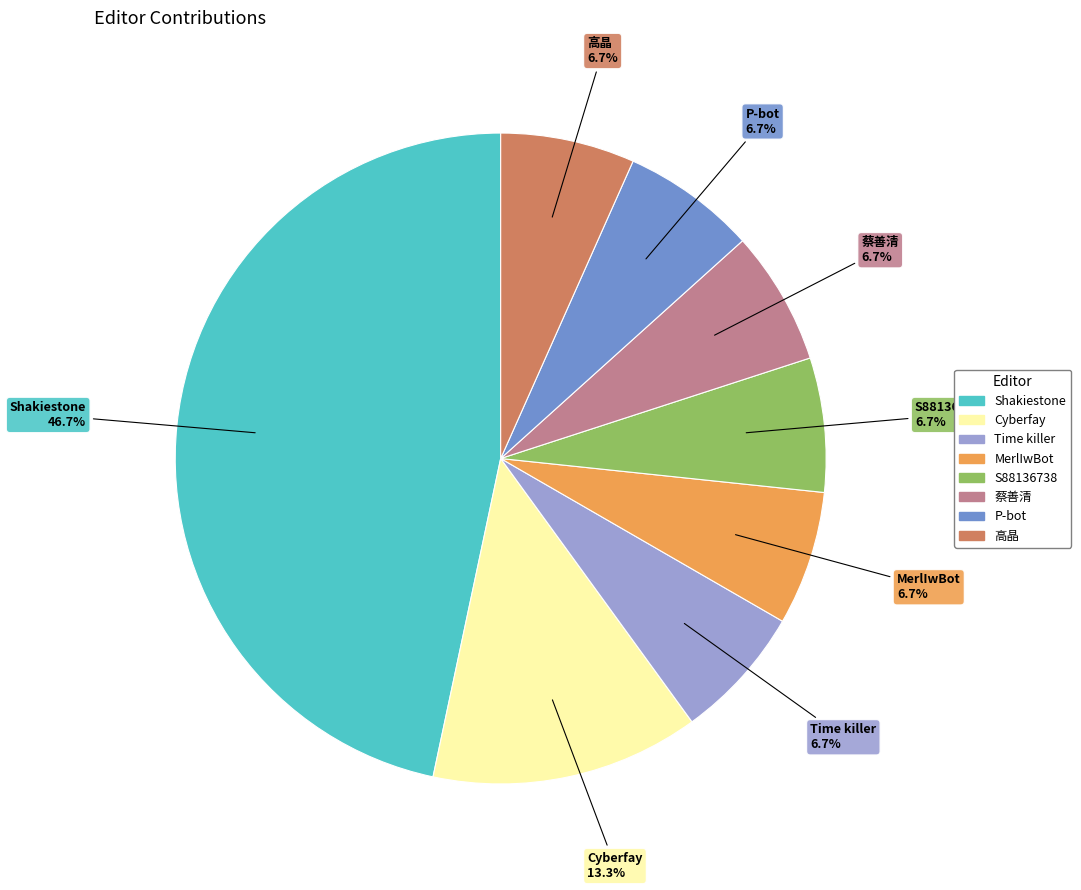

To the nearest percent, what portion does S88136738 represent?

7%